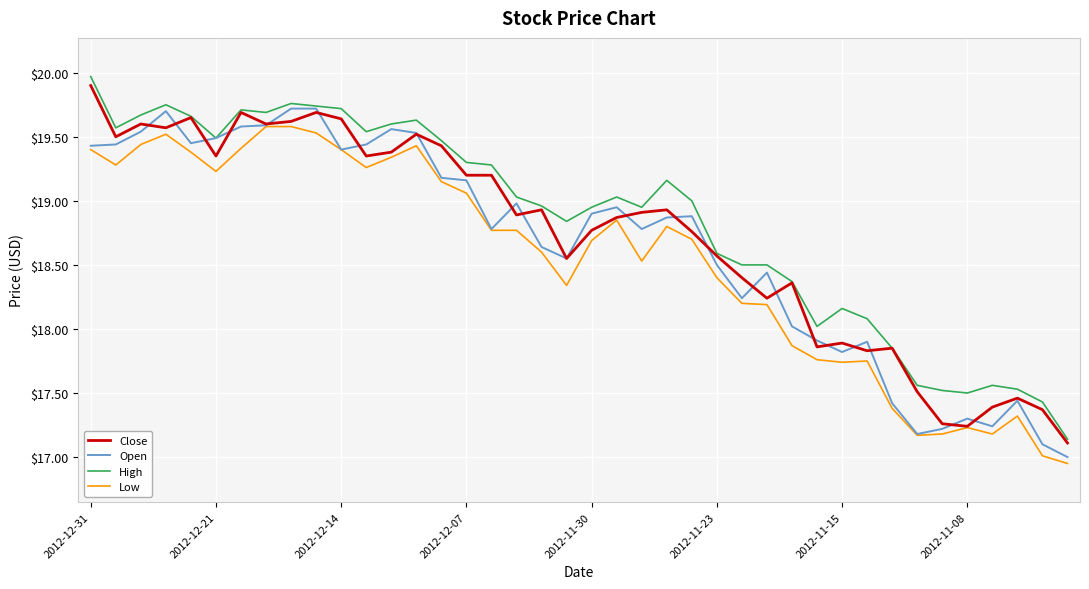

Which series has the widest spread of values?

High